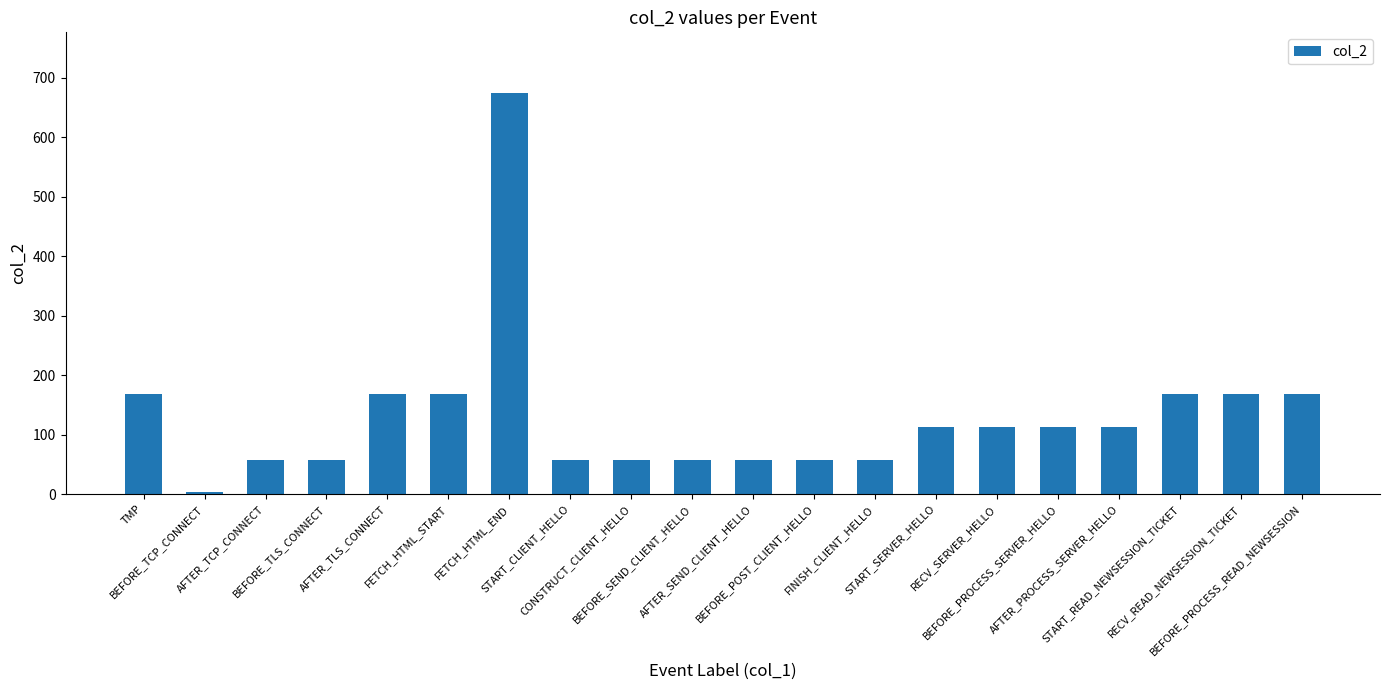

Are the bars horizontal?

No